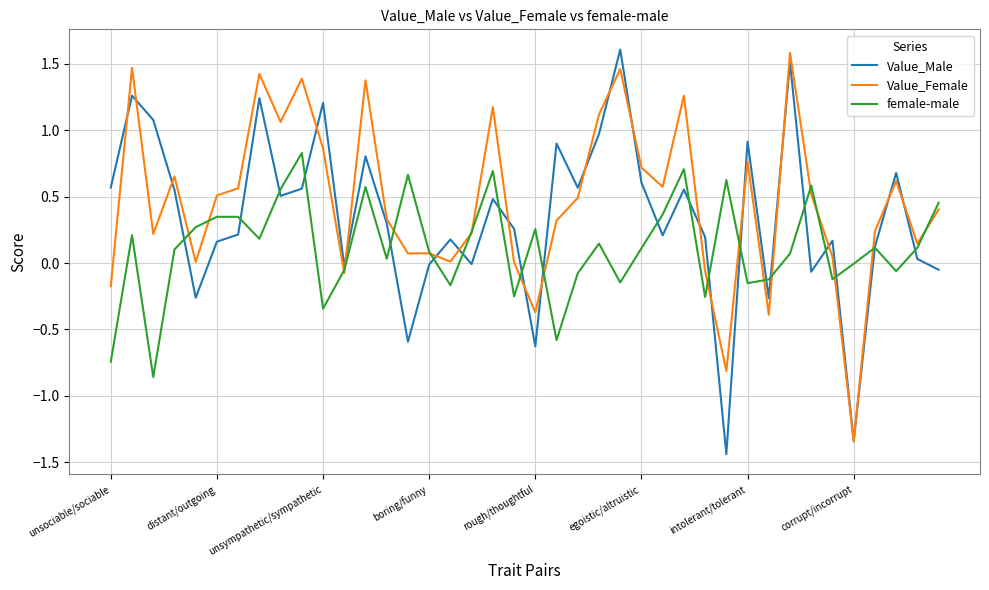

Which series has the largest range (max minus min)?

Value_Male